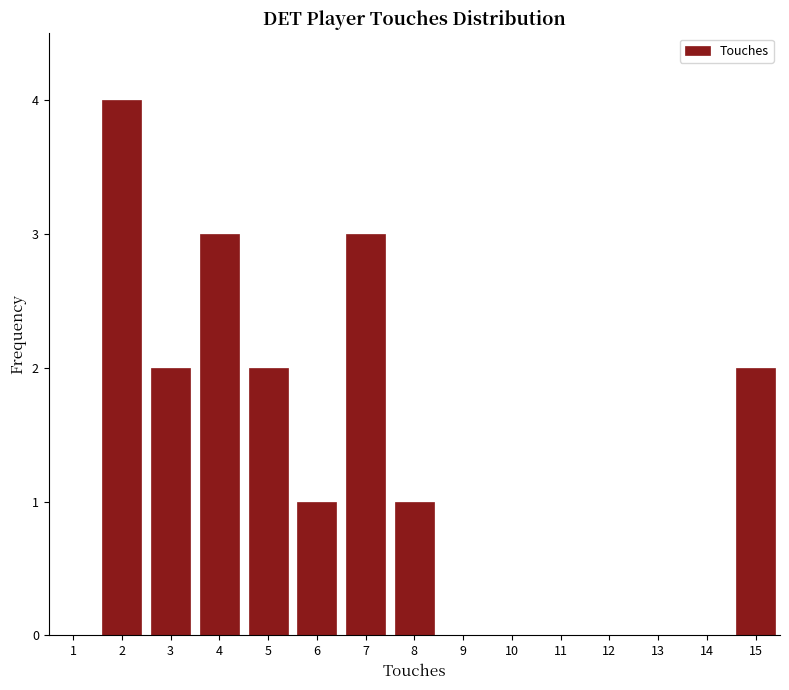

Reading left to right, transcribe all the data shown in this chart.

1=0	2=4	3=2	4=3	5=2	6=1	7=3	8=1	9=0	10=0	11=0	12=0	13=0	14=0	15=2